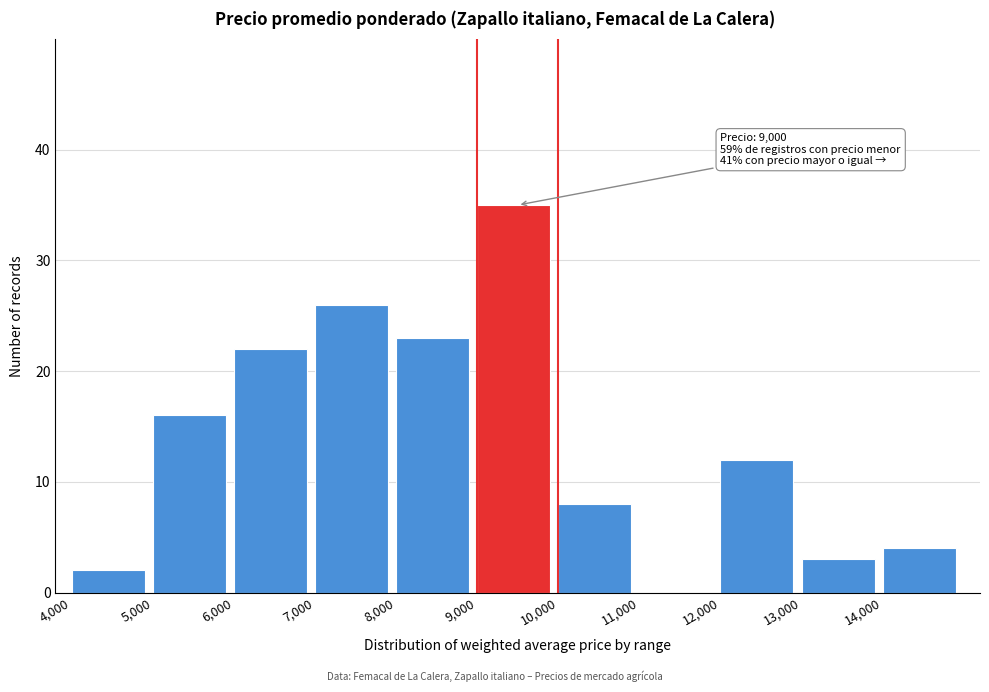

Over which range of the x-axis is the bar tallest?

9000 to 10000